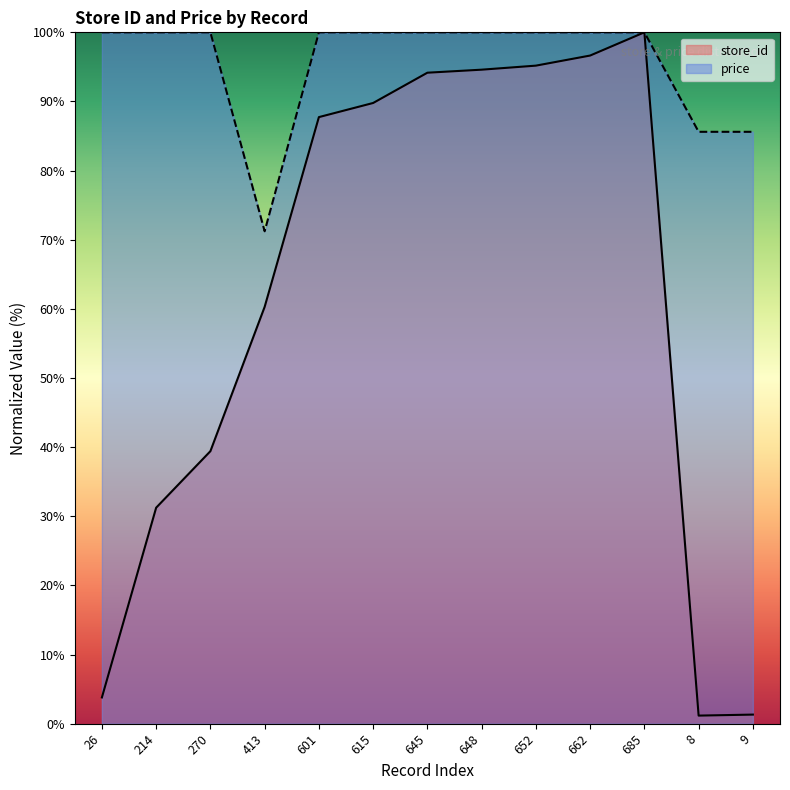

Where is price nearest to the value 85?

8